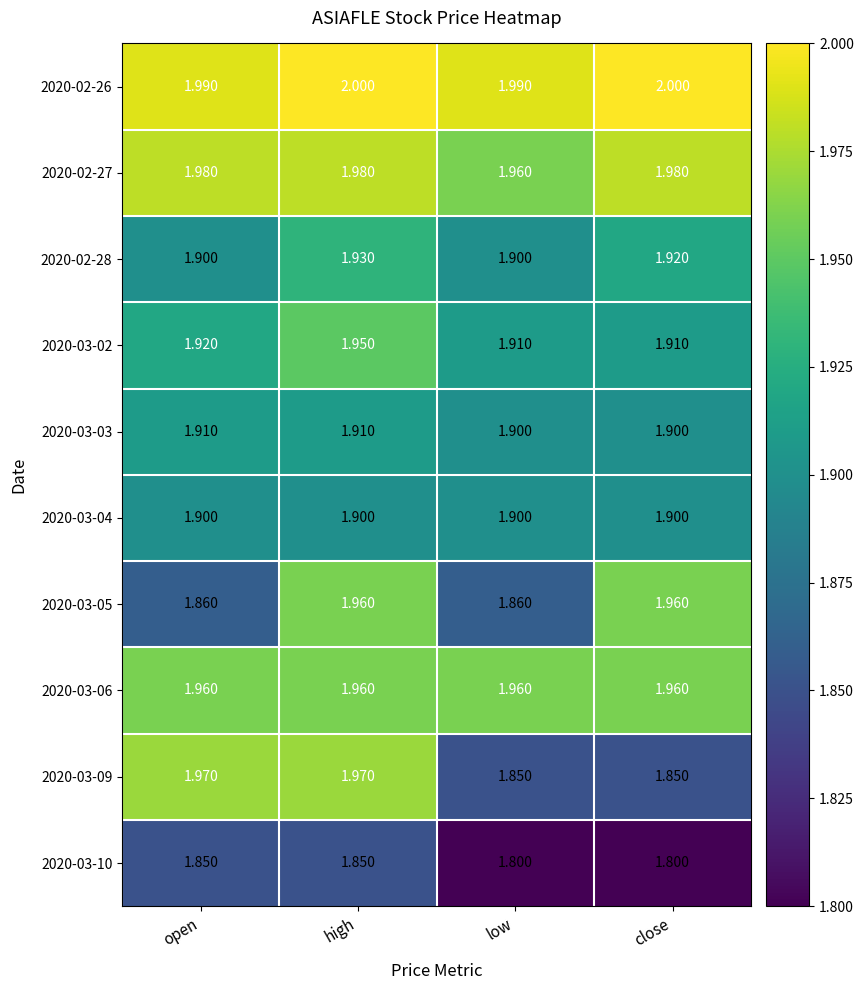

At which category is the sum across all series the highest?

high